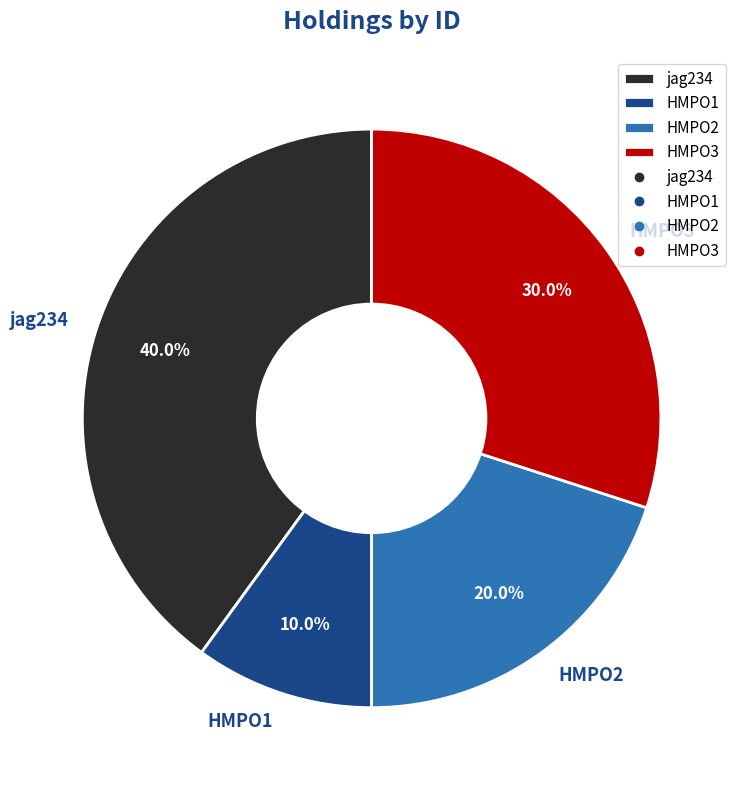

How many slices are in this pie chart?

4